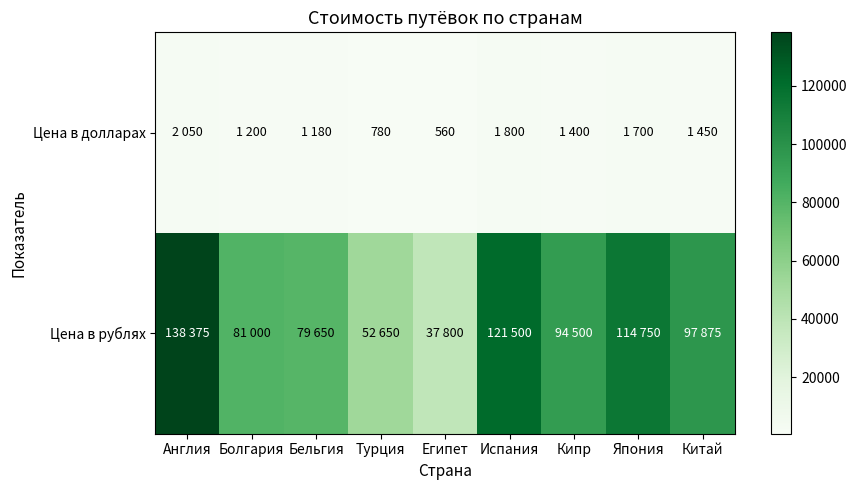

The value of Цена в долларах at Турция is 780. True or false?

True